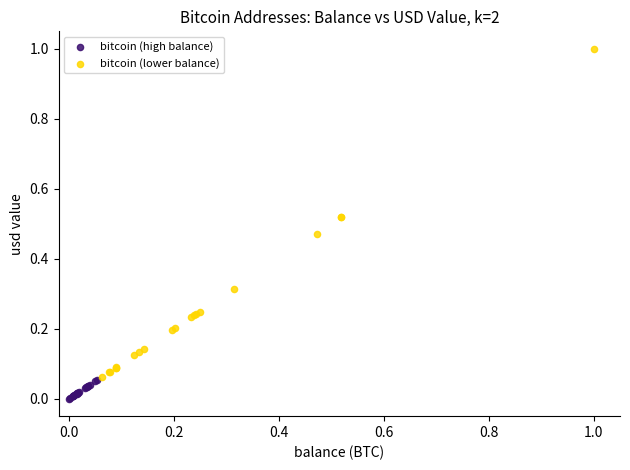

Which series has the largest Y range (max minus min)?

bitcoin (lower balance)